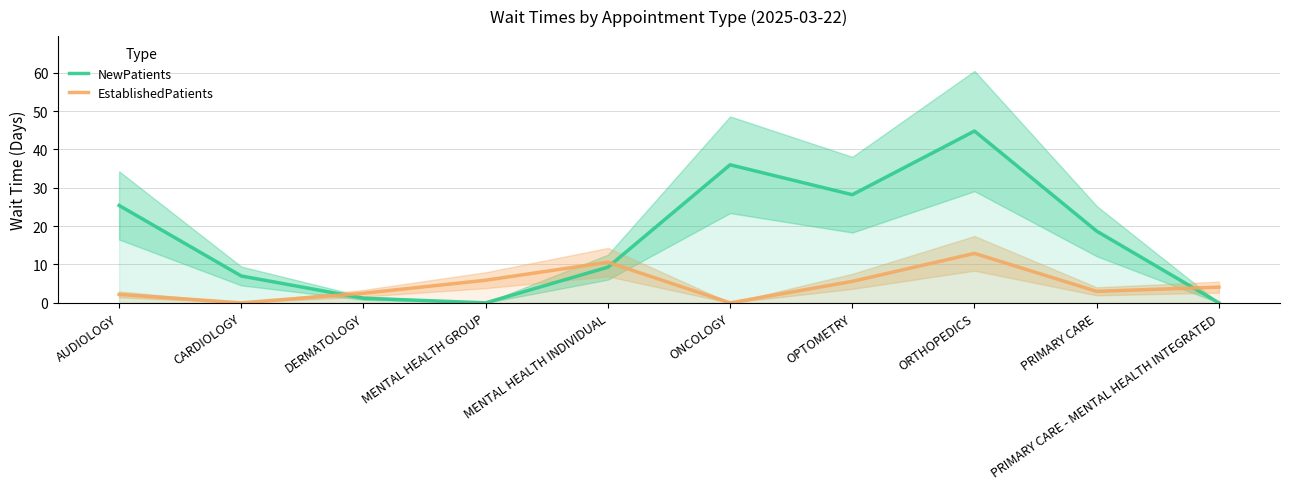

Reading left to right, extract all data points from this chart.

NewPatients: 25.4	7.0	1.2	0.0	9.3	36.0	28.2	44.8	18.7	0.0
EstablishedPatients: 2.2	0.0	2.5	5.9	10.6	0.0	5.6	12.9	3.0	4.1